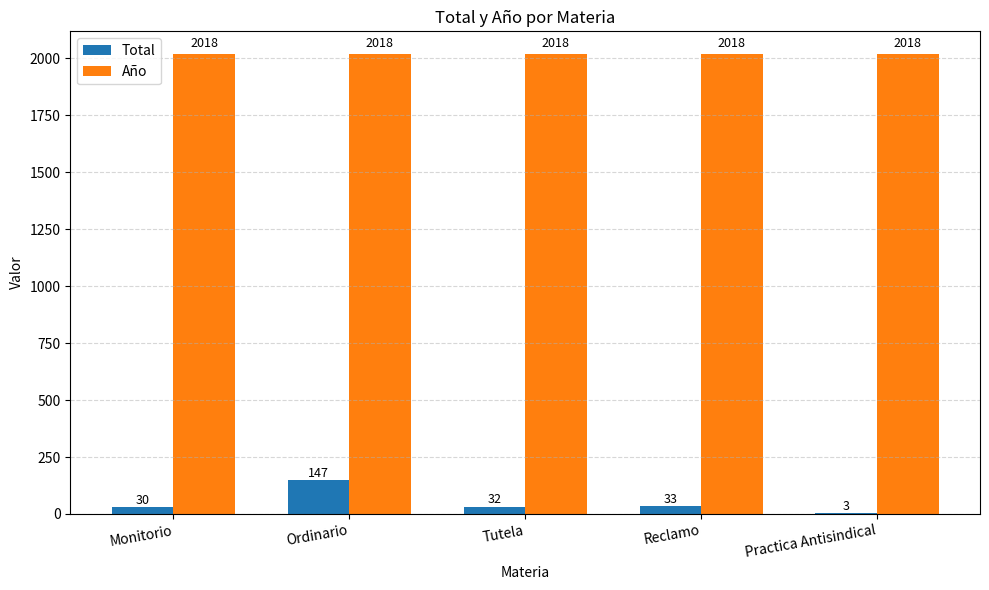

The Total series shows 33 at Reclamo. True or false?

True